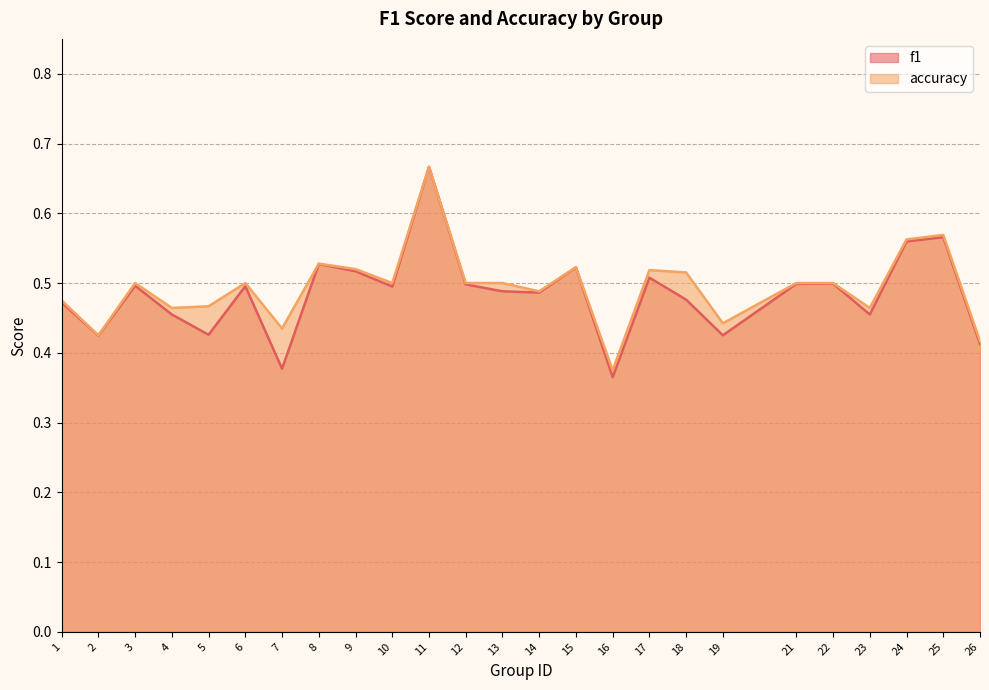

True or false: f1 has a value of 0.2 at 22.

False